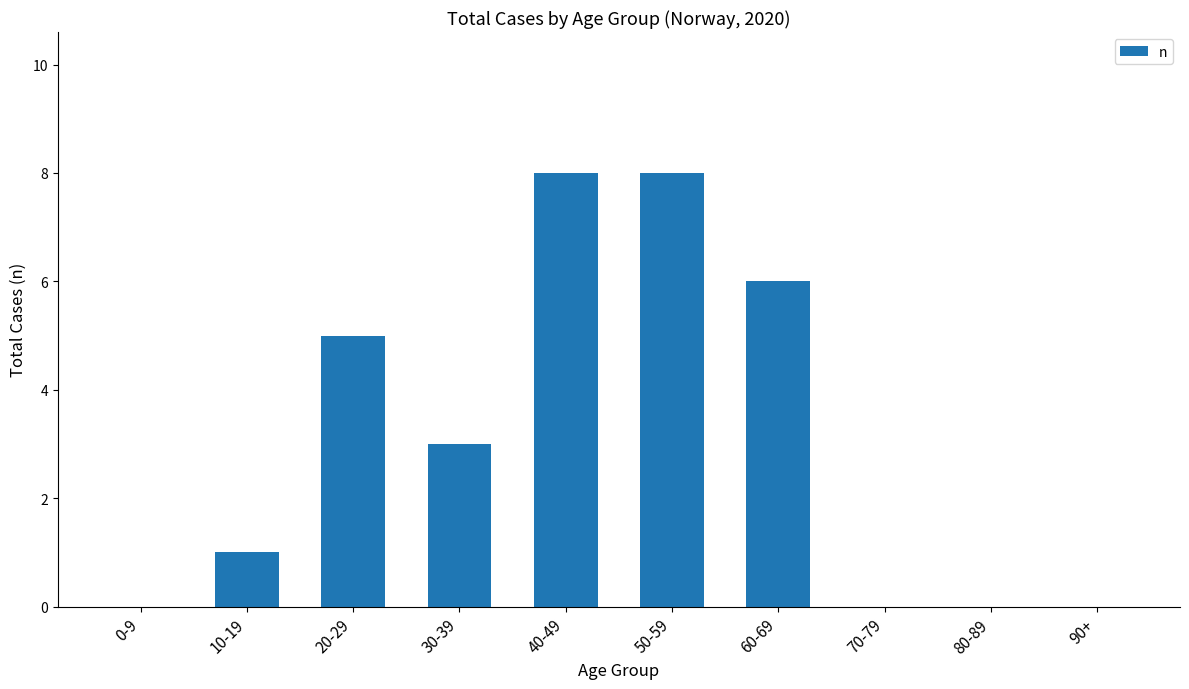

What is the average value?

3